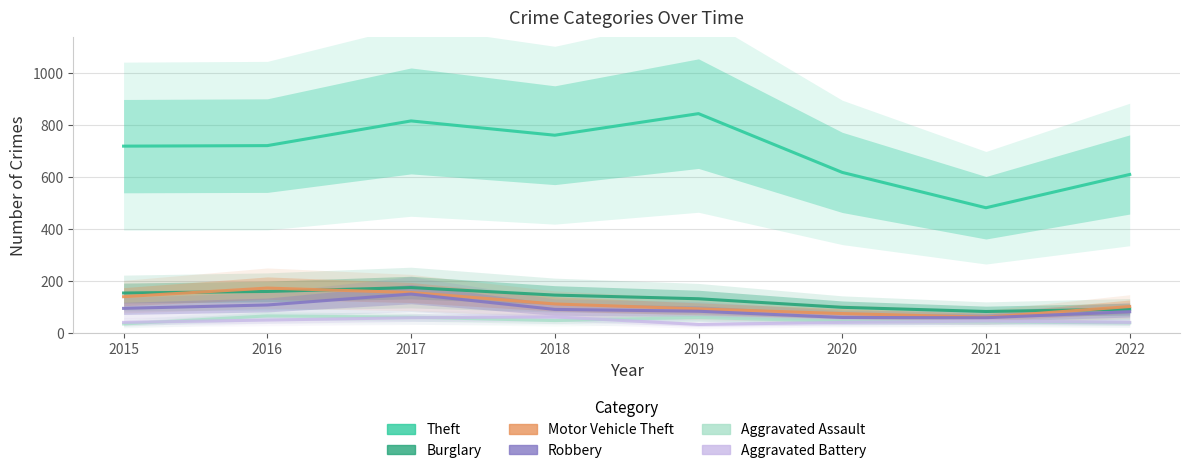

Count the number of data series in this chart.

6